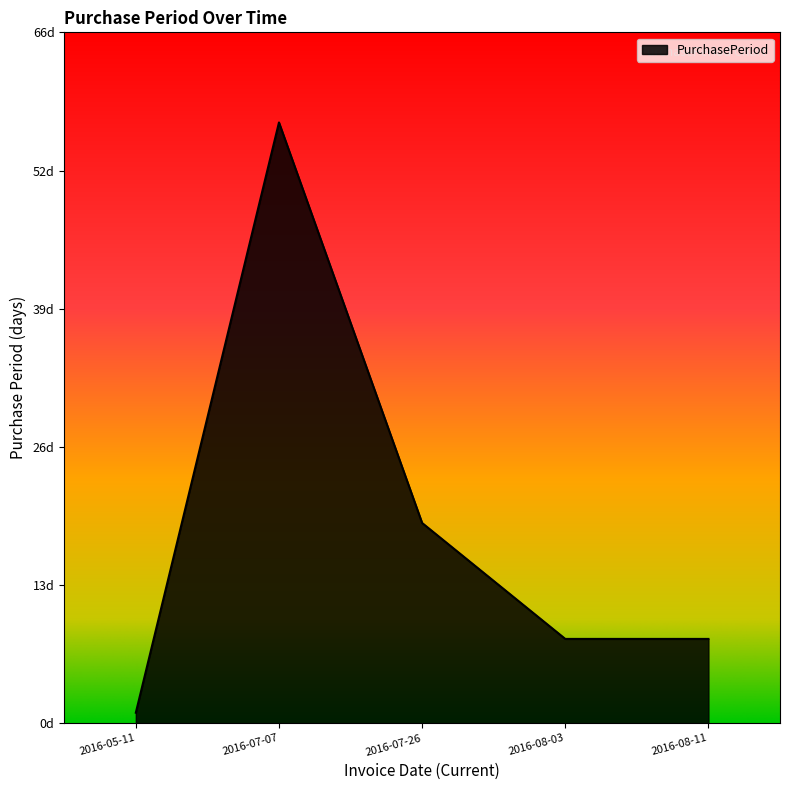

Where is the first local maximum?

2016-07-07